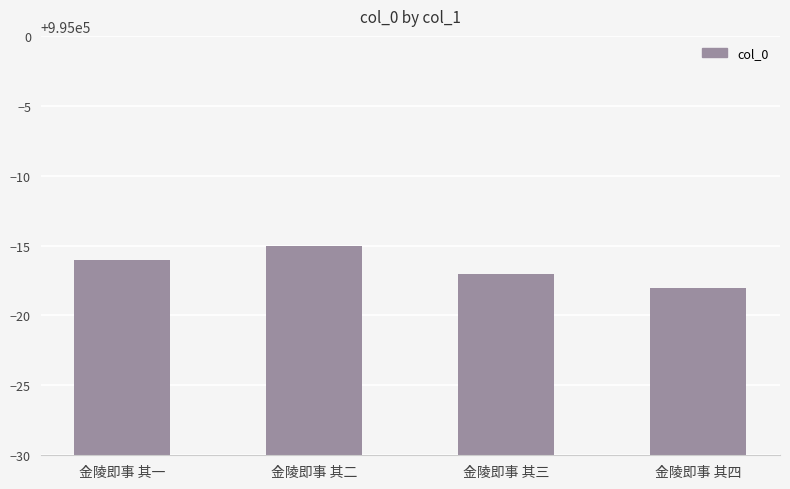

What is the label of the 3rd bar from the left?

金陵即事 其三